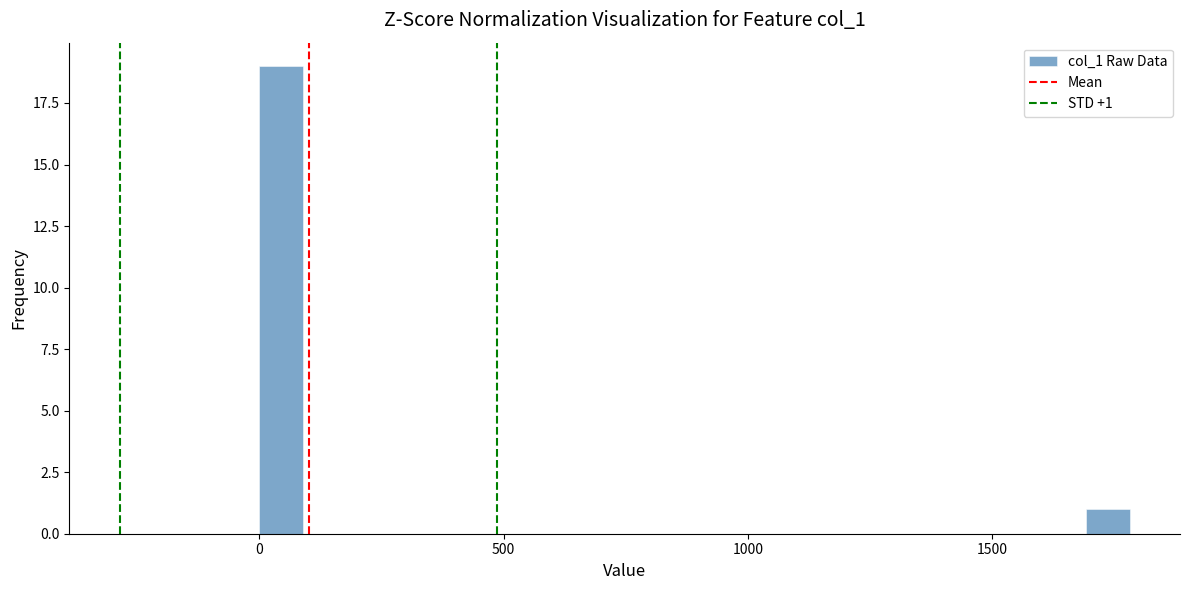

Read against the x-axis, roughly where is the centre of the tallest bar?

50